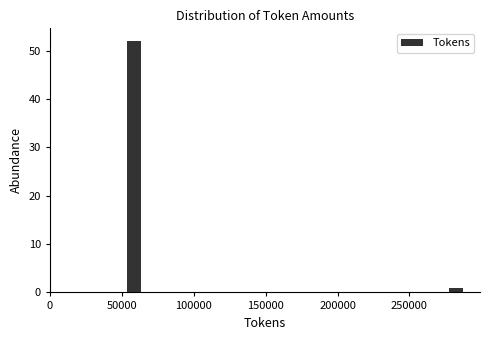

Around what value on the x-axis is the tallest bar? Give the approximate position of its centre, as read against the axis.

60000